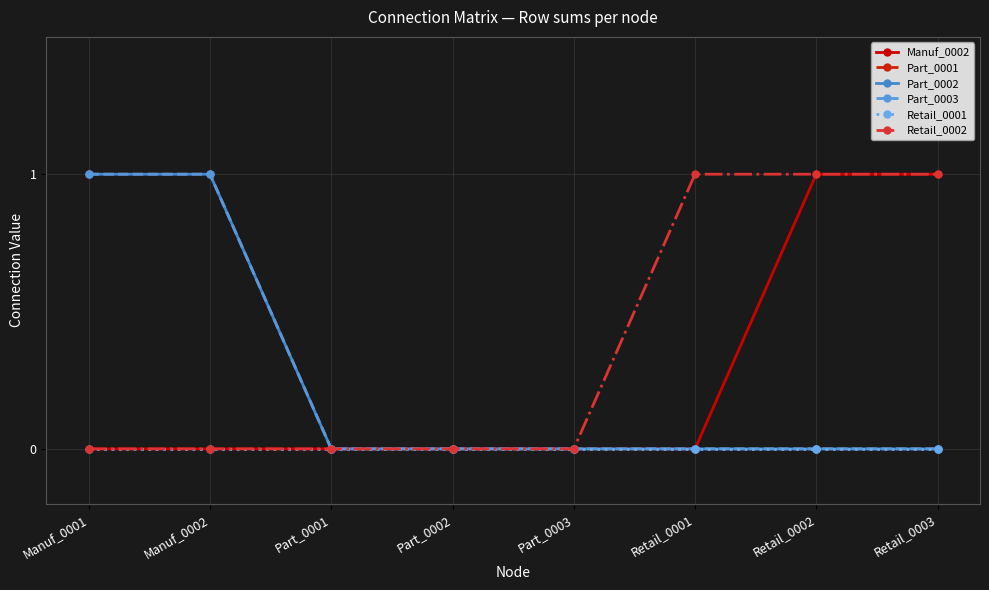

What is the spread (max minus min) of values at Retail_0002?

1